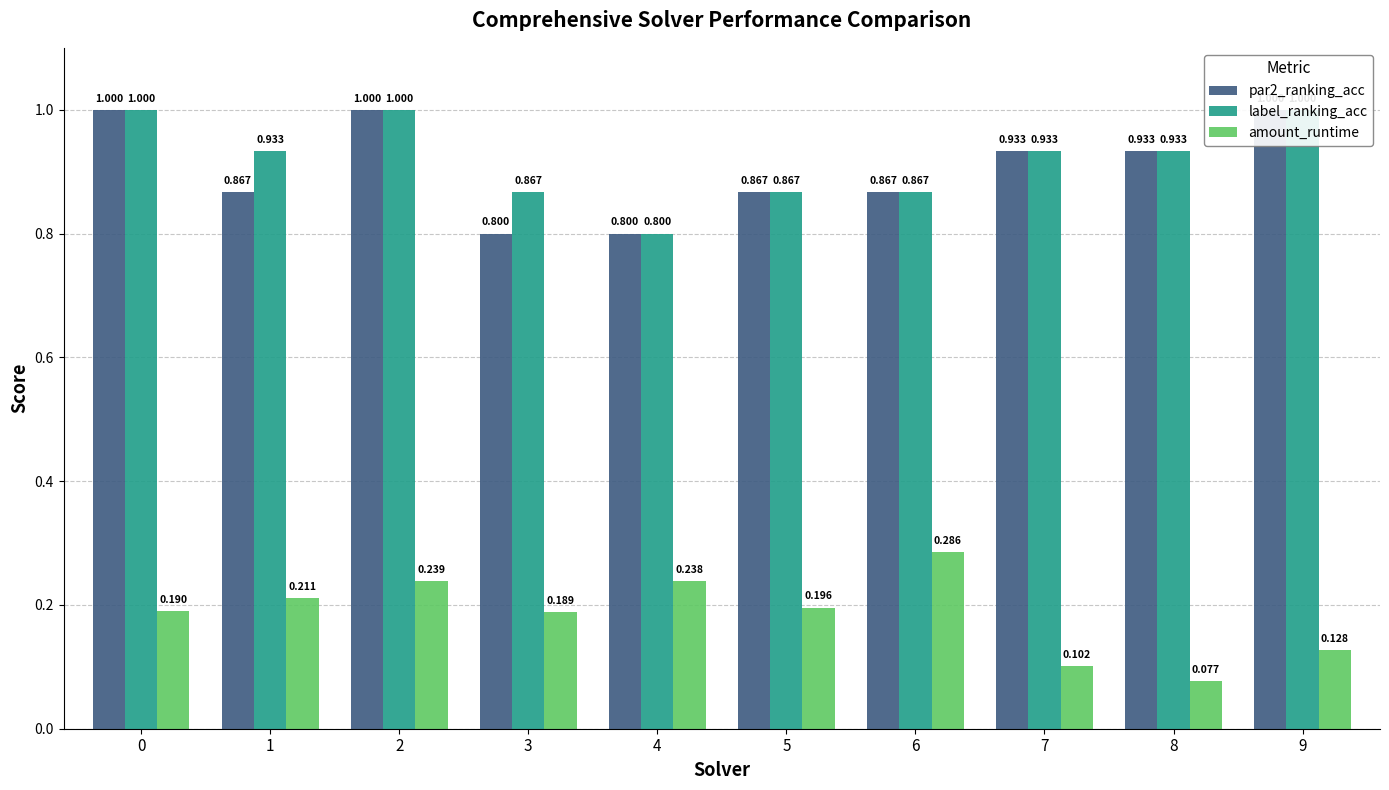

What is the difference between the second highest and minimum values in the par2_ranking_acc series?

0.2